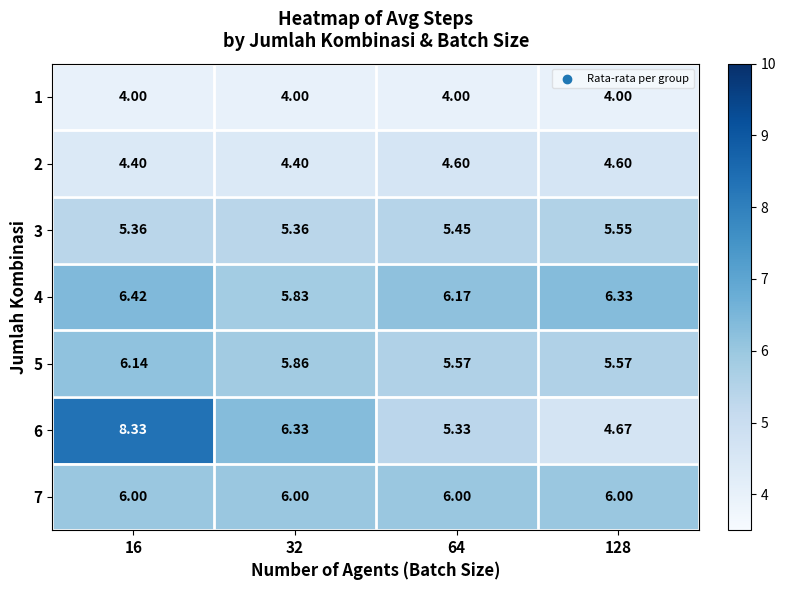

Count the number of categories in the chart.

4